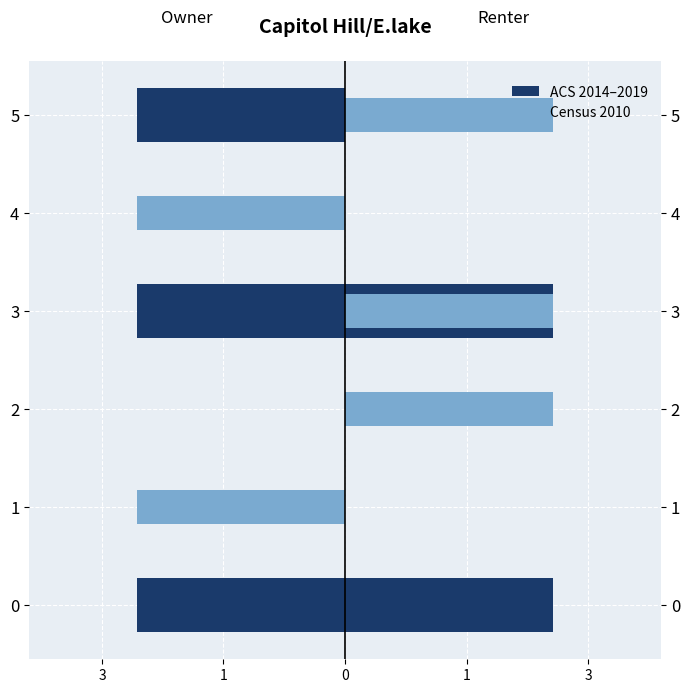

Count the Census 2010 values in the range -3 to 0.

6